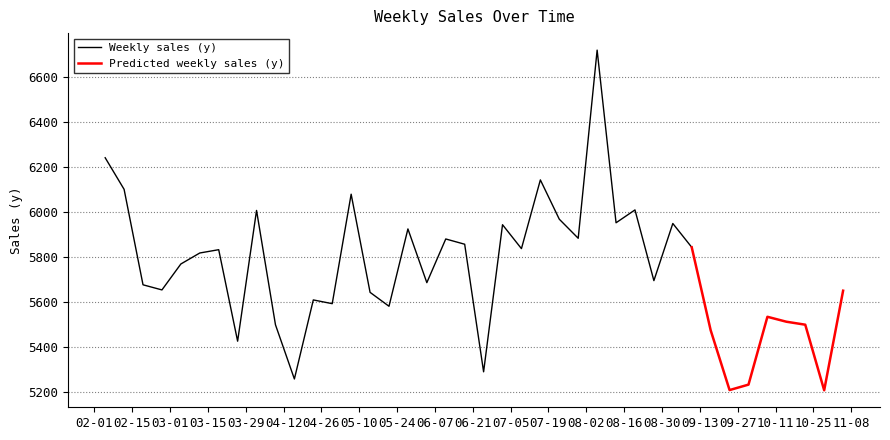

How many interior local peaks (higher than both neighbors) does the data have?

12